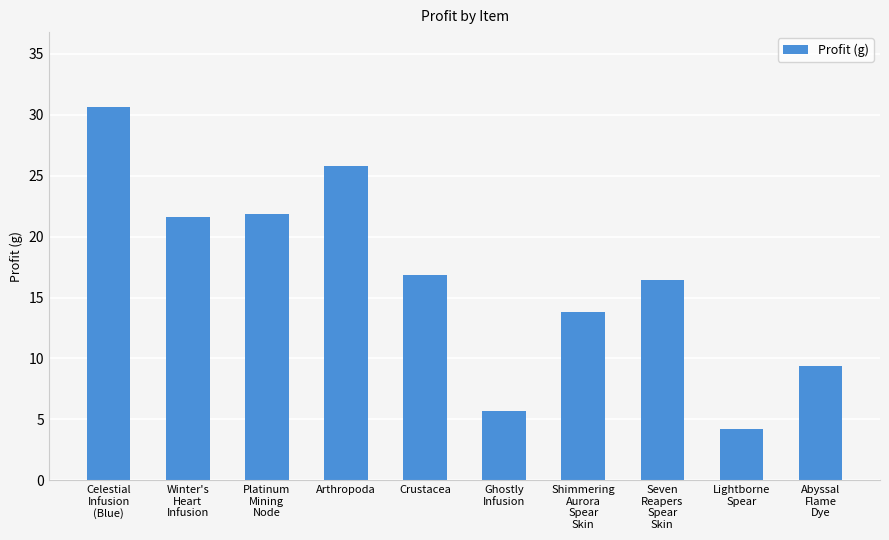

What is the ratio of the value at Ghostly
Infusion to the value at Shimmering
Aurora
Spear
Skin?

0.4